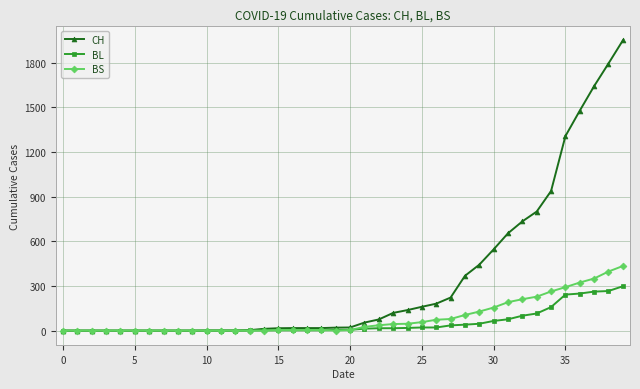

How many categories are shown in the chart?

40